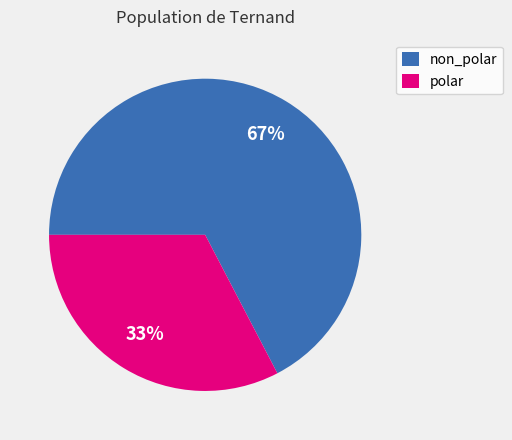

To the nearest percent, what is the combined percentage of non_polar and polar?

100%